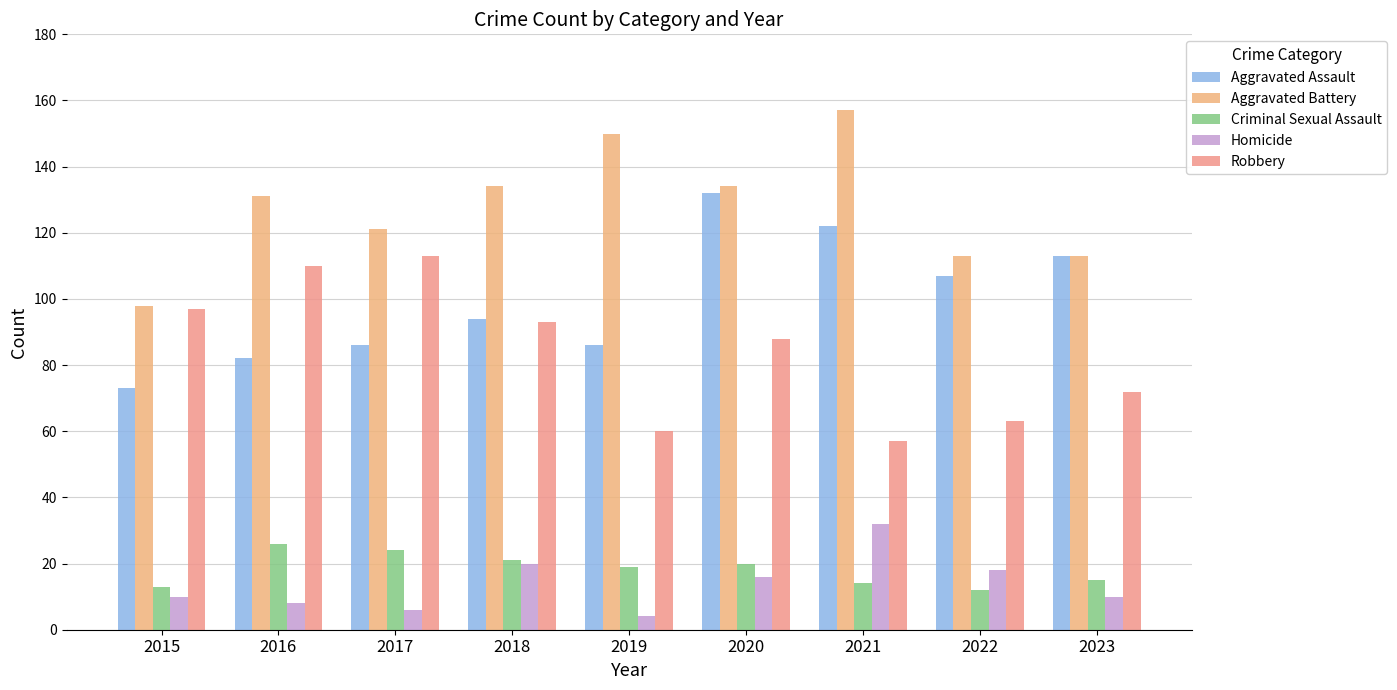

Is it true that Aggravated Battery equals 113 at 2022?

True